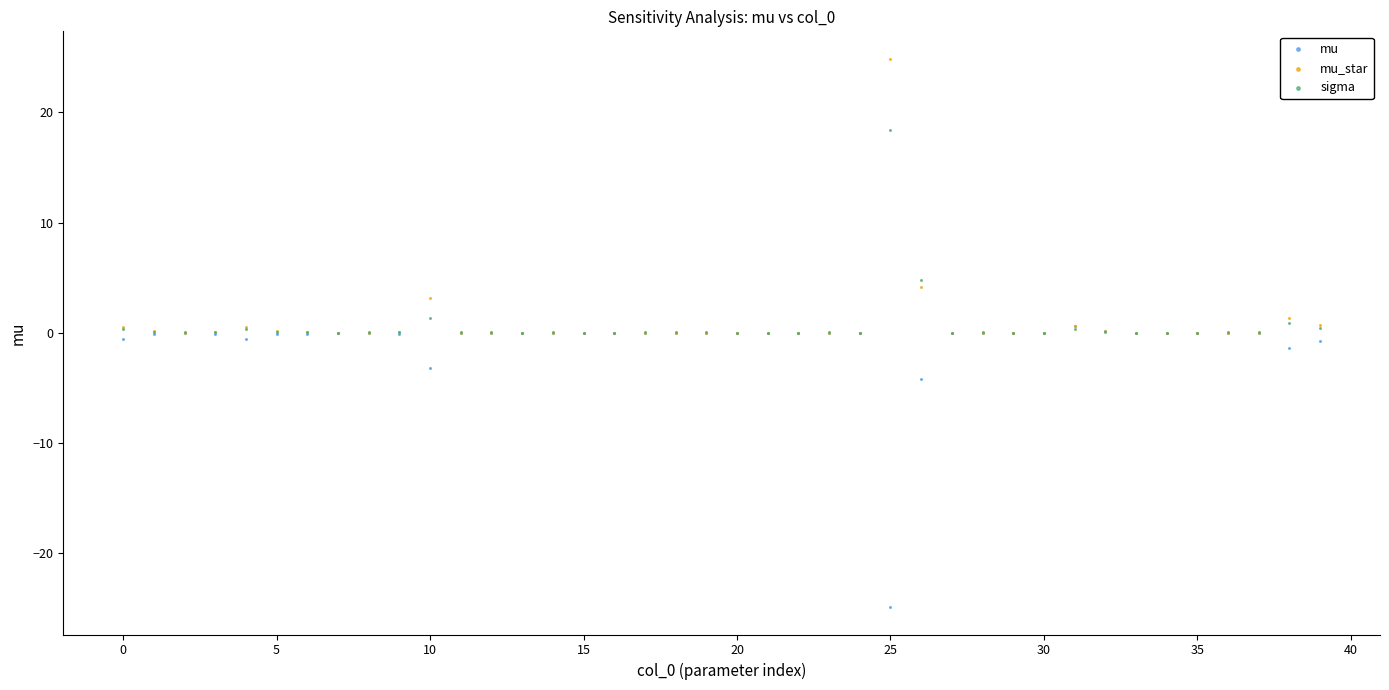

In the mu_star series, what Y value is closest to 12?

4.2